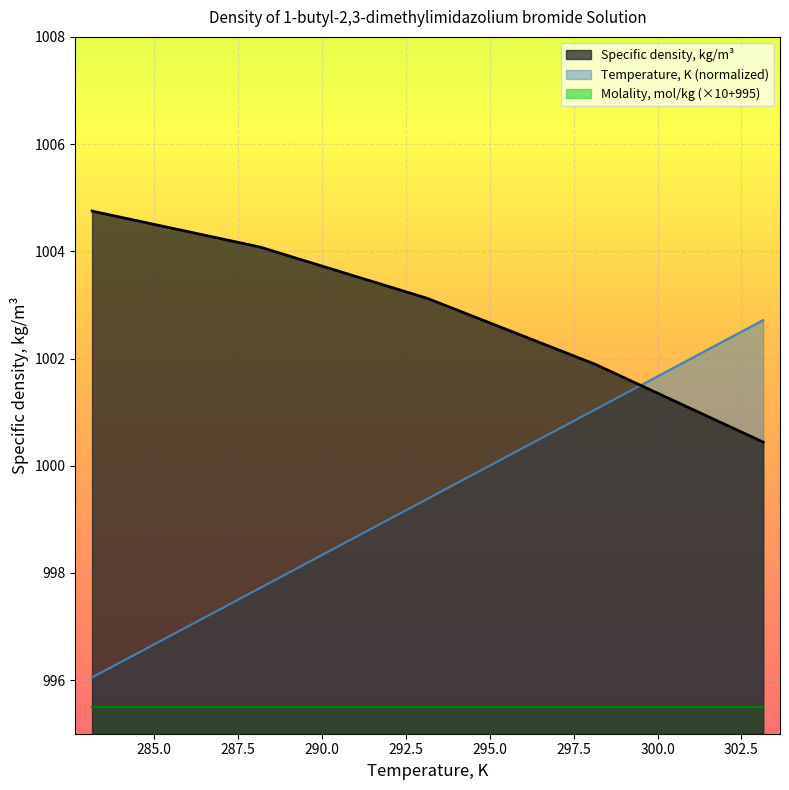

Which series ends up on top after the final intersection of Temperature, K and Specific density, kg/m3?

Temperature, K